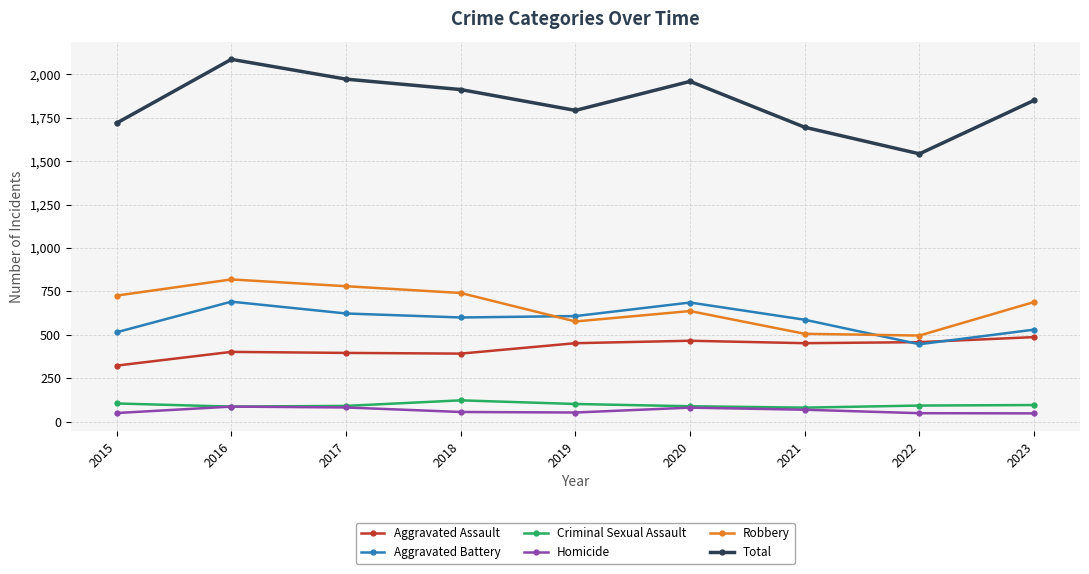

At which category does Robbery reach its first local valley?

2019